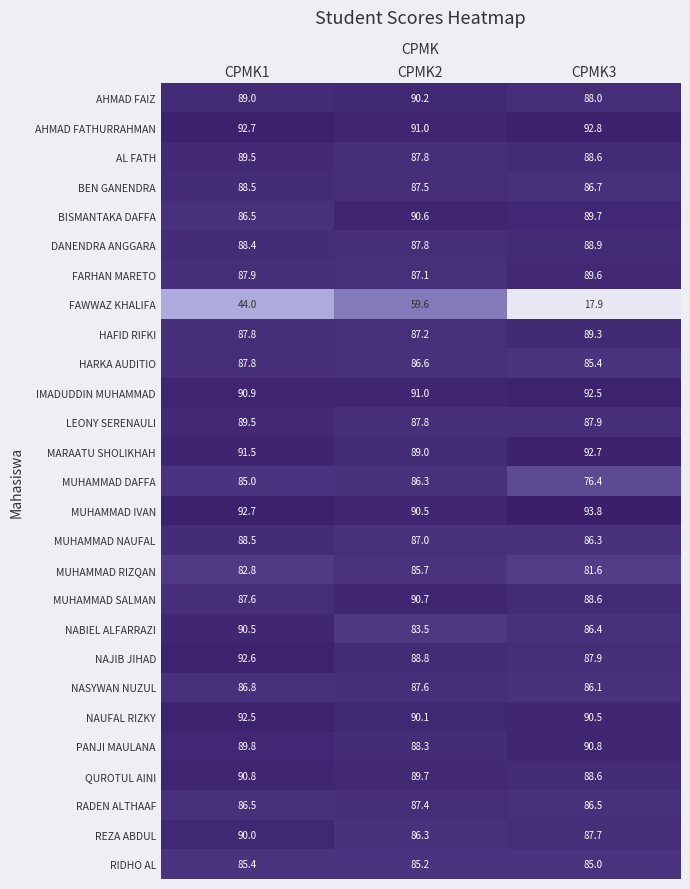

What is the minimum value for RADEN ALTHAAF?

86.5